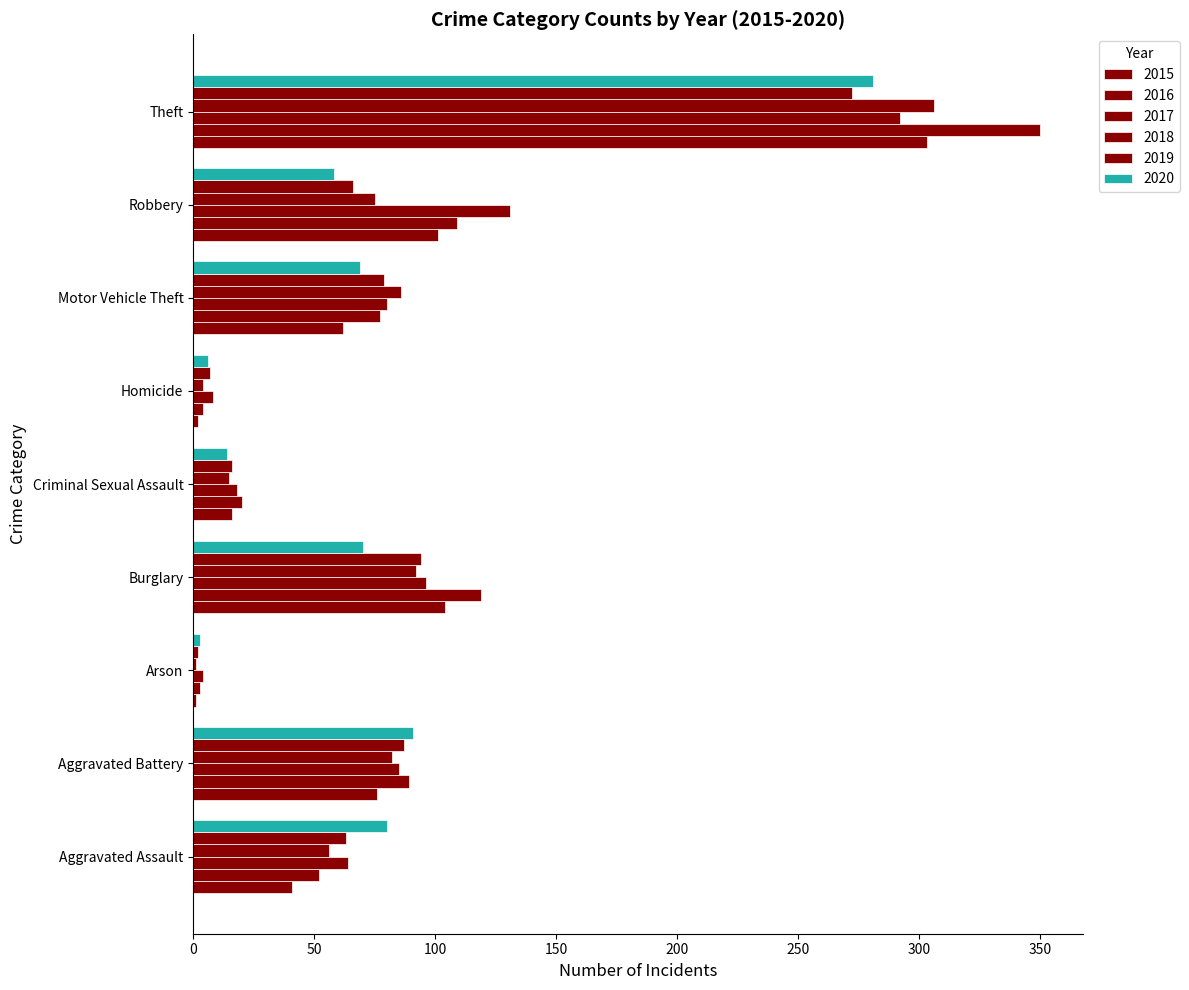

At which category is the sum across all series the highest?

Theft